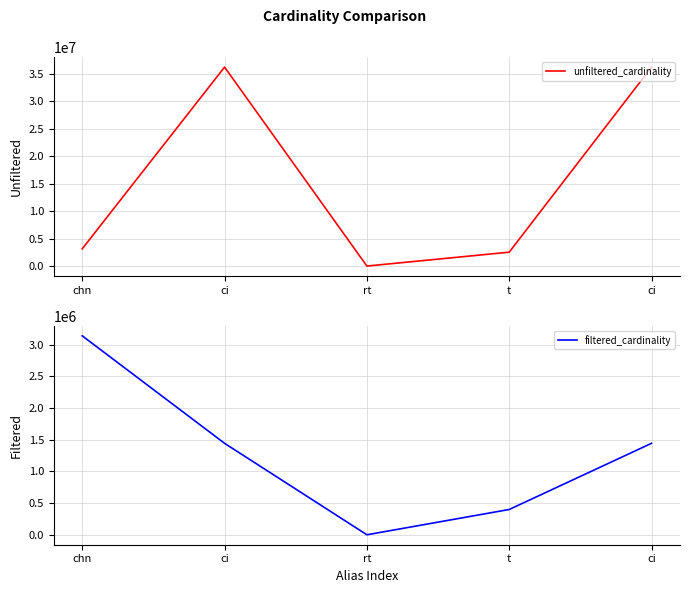

How many data points in unfiltered_cardinality are above 3140702?

2